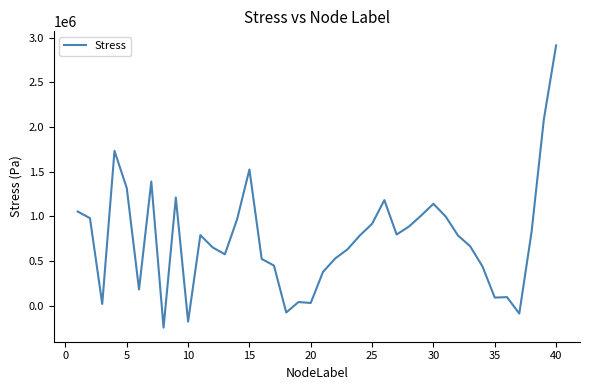

What is the smallest value displayed?

-244994.0